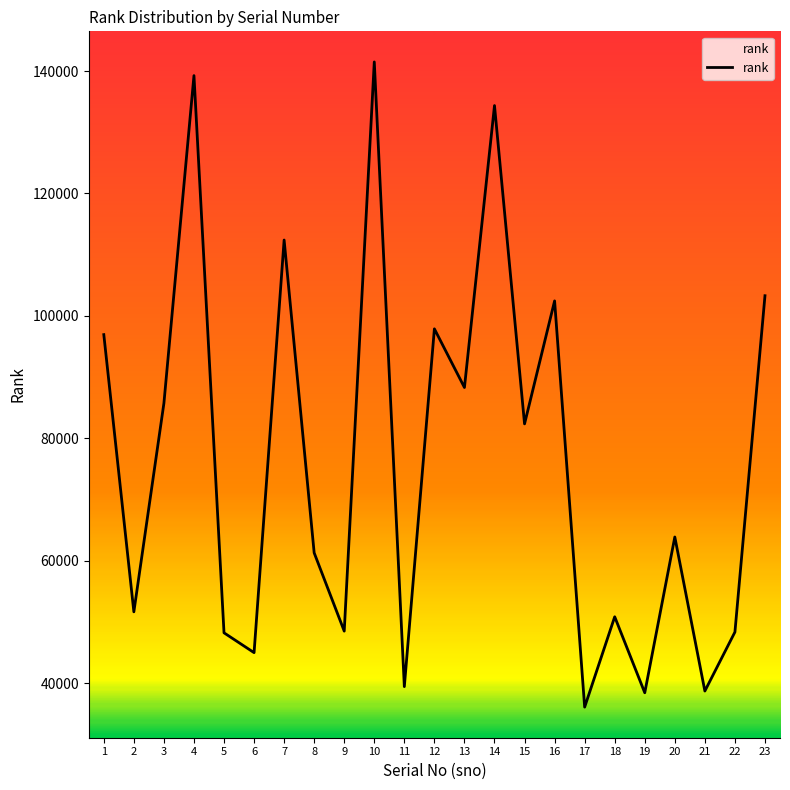

What is the average value?

76289